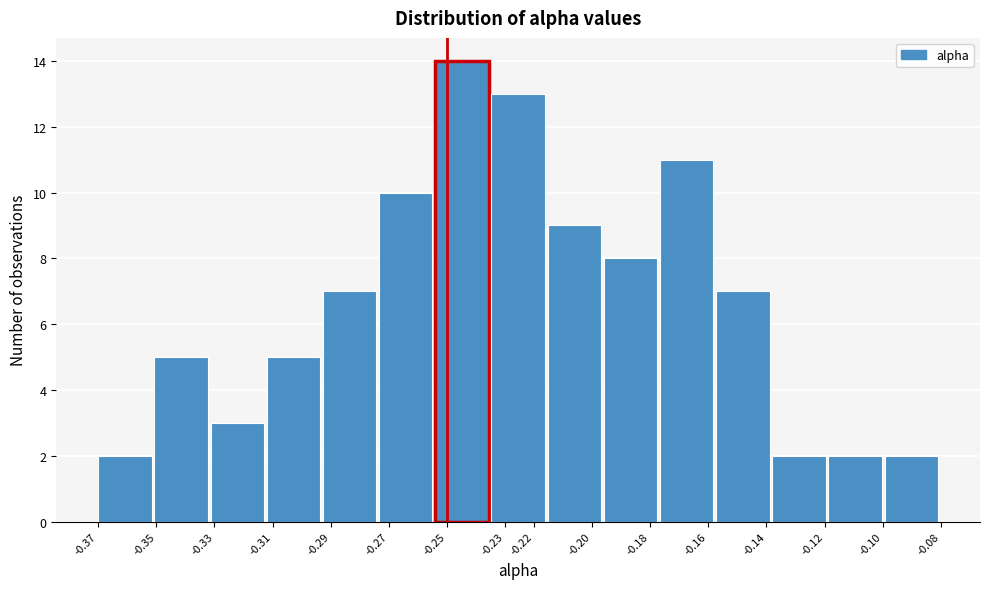

Reading left to right, list every bar in this chart as the range it spans on the x-axis followed by its height. Neither the bar edges nor the heights are printed on the chart, so give them approximately, as read against the axes.

-0.370 to -0.351: 2
-0.351 to -0.331: 5
-0.331 to -0.312: 3
-0.312 to -0.293: 5
-0.293 to -0.273: 7
-0.273 to -0.254: 10
-0.254 to -0.235: 14
-0.235 to -0.215: 13
-0.215 to -0.196: 9
-0.196 to -0.177: 8
-0.177 to -0.157: 11
-0.157 to -0.138: 7
-0.138 to -0.119: 2
-0.119 to -0.099: 2
-0.099 to -0.080: 2